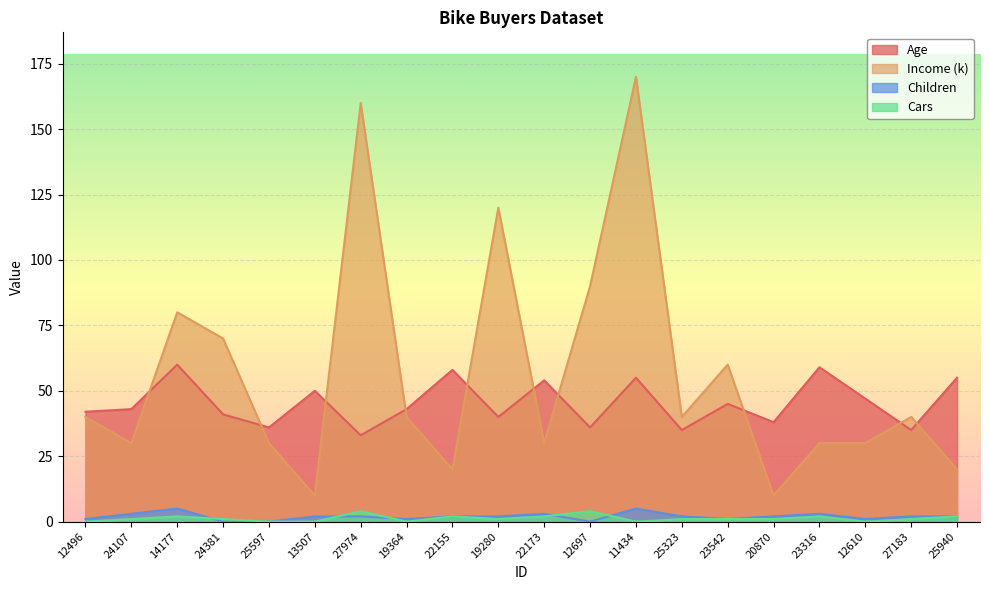

Reading left to right, list all the values displayed in this chart.

Age: 42	43	60	41	36	50	33	43	58	40	54	36	55	35	45	38	59	47	35	55
Income (k): 40	30	80	70	30	10	160	40	20	120	30	90	170	40	60	10	30	30	40	20
Children: 1	3	5	0	0	2	2	1	2	2	3	0	5	2	1	2	3	1	2	2
Cars: 0	1	2	1	0	0	4	0	2	1	2	4	0	1	1	1	2	0	1	2